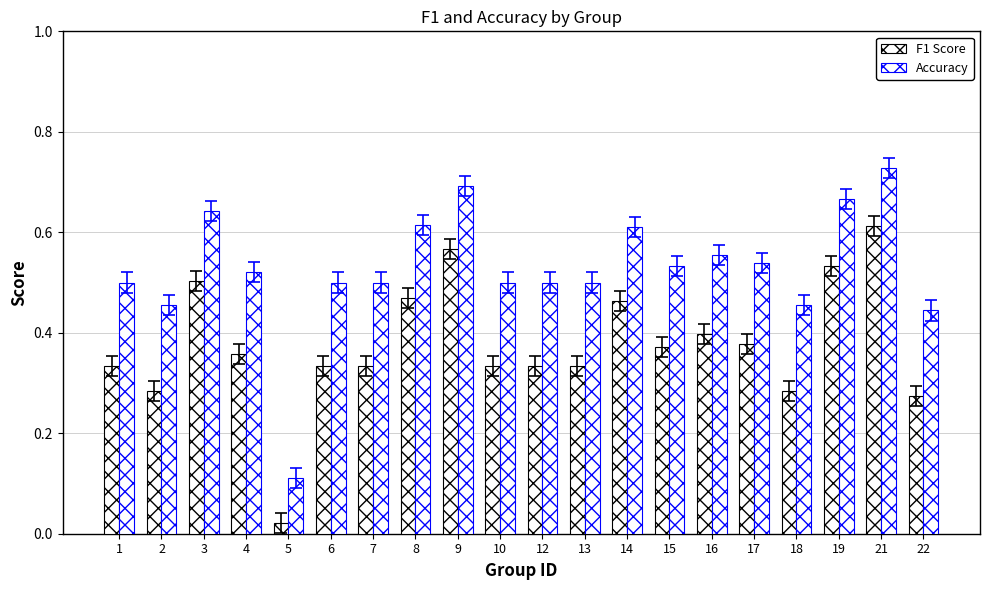

Which series has the widest spread of values?

Accuracy